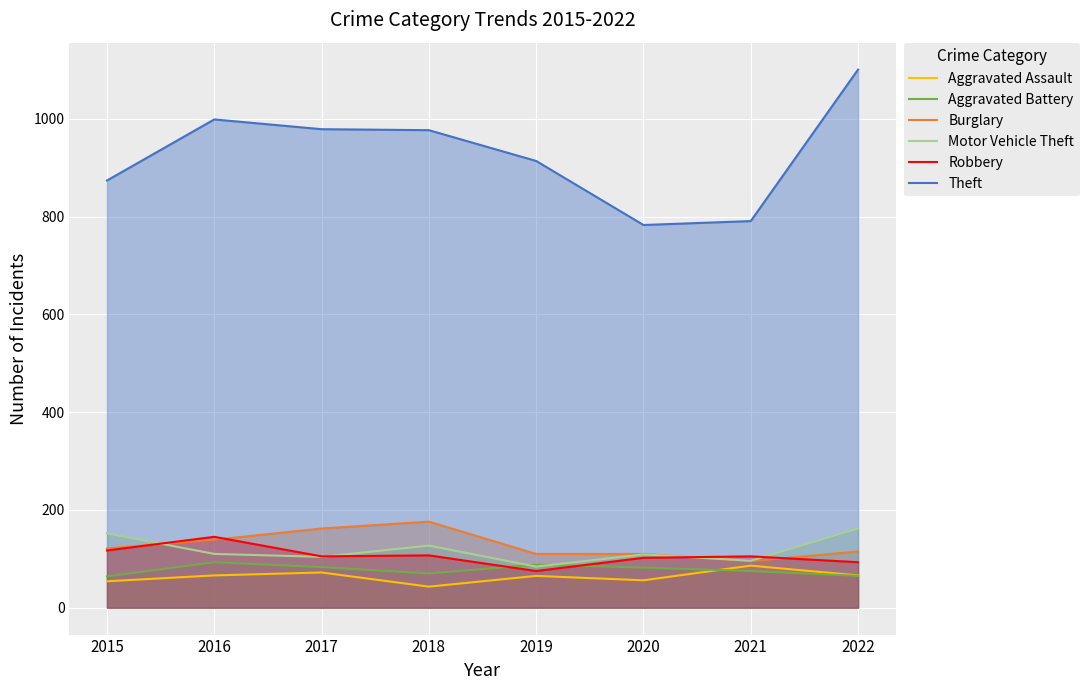

How many data points in Motor Vehicle Theft are above 110?

3